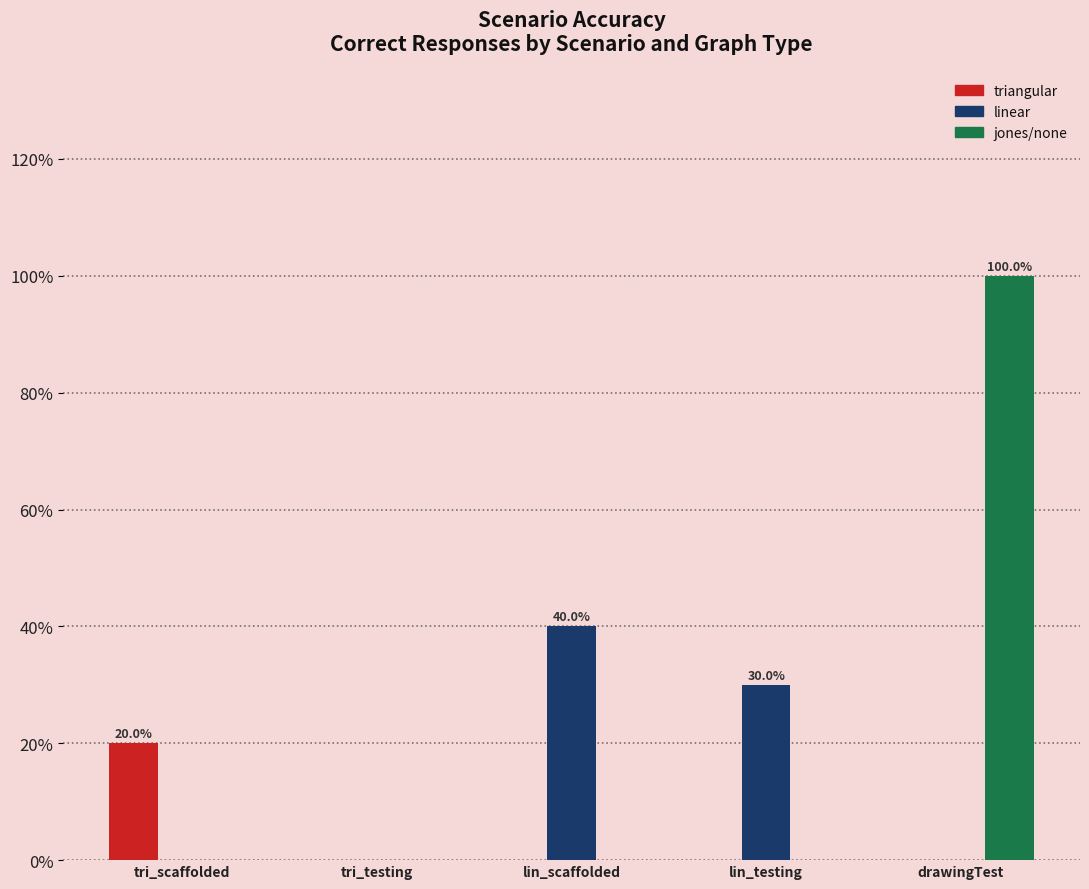

What is the highest value of the jones/none series?

100